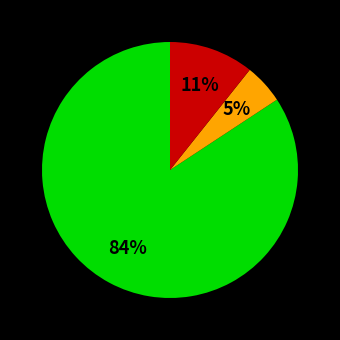

Does any single category account for the majority?

Yes